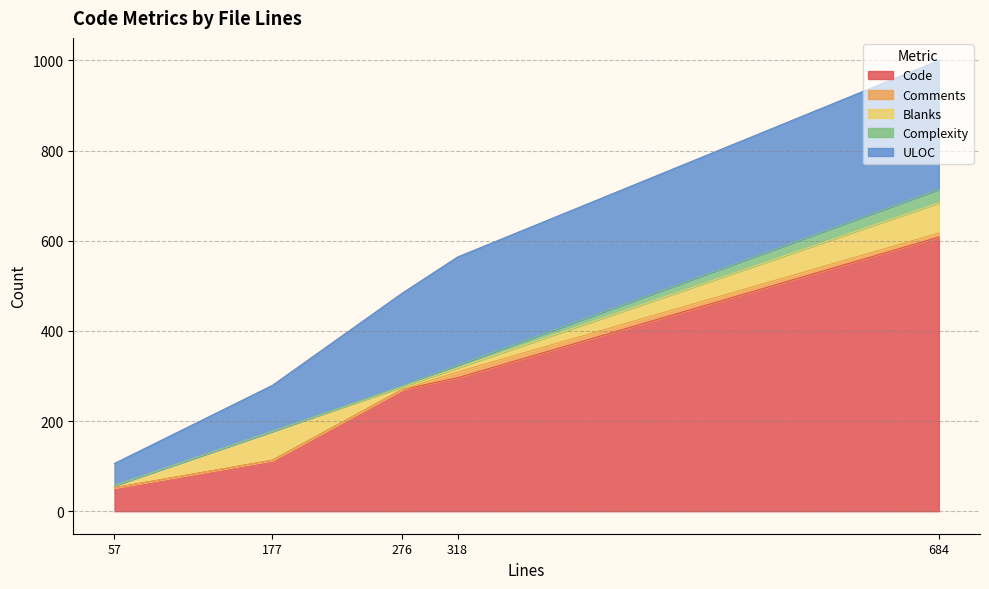

True or false: Code has more than 2 interior local peaks.

False